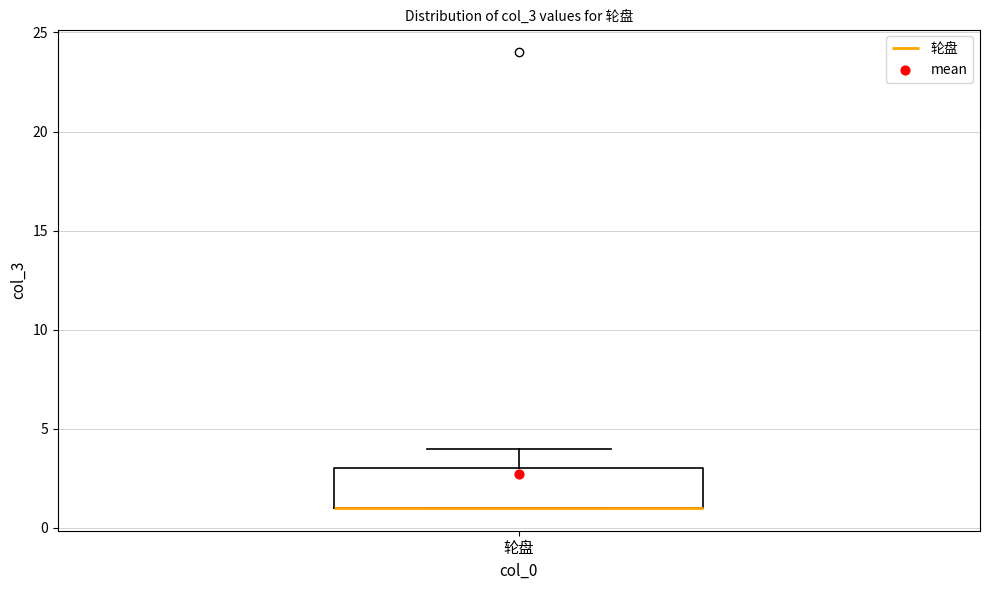

Read this box plot against the y-axis: the position of the median line, the range covered by the box, and the ends of both whiskers. The values are not printed on the chart, so give them approximately, as read against the axis.

median 1 (drawn on the box's lower edge), box 1 to 3, whiskers 1 to 4